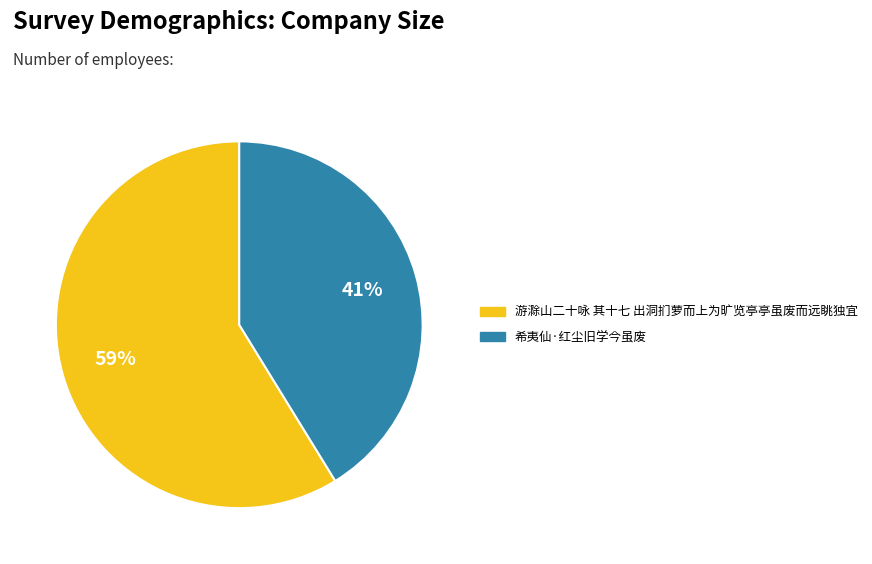

Which slice is the smallest?

希夷仙·红尘旧学今虽废